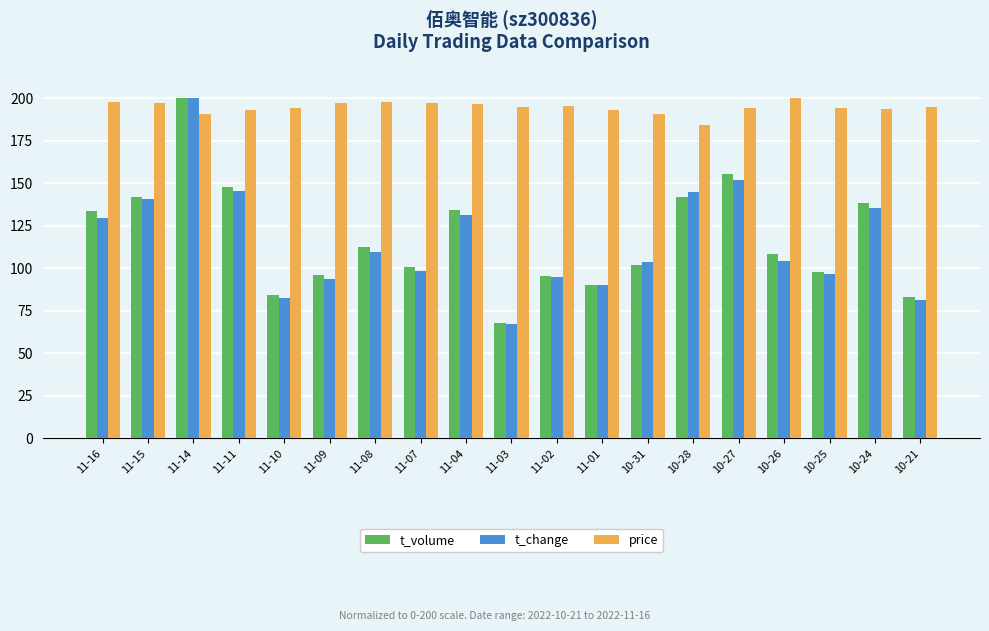

What is the greatest value displayed?

200.0